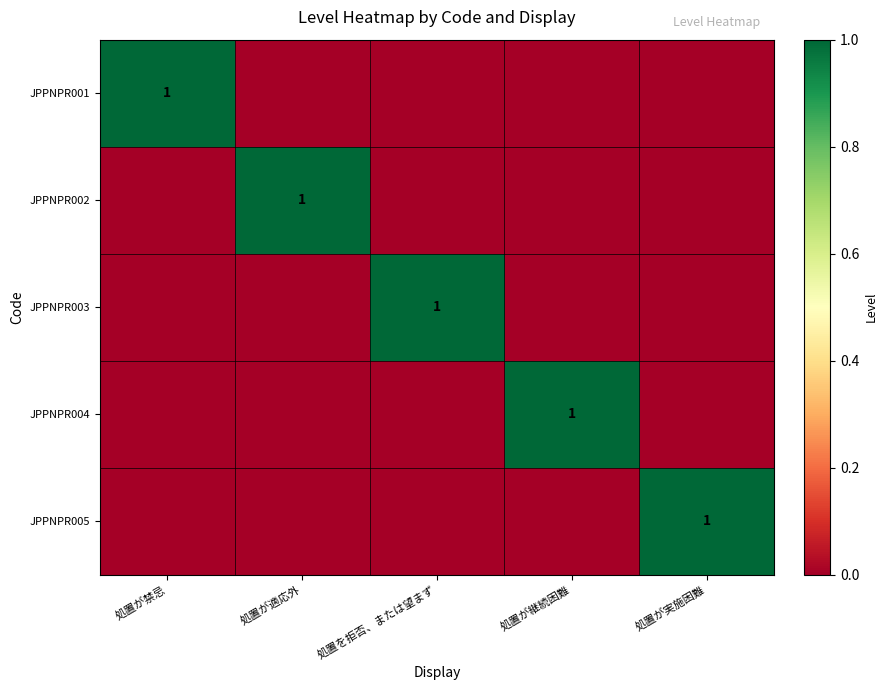

Is it true that JPPNPR002 equals 1 at 処置が適応外?

True